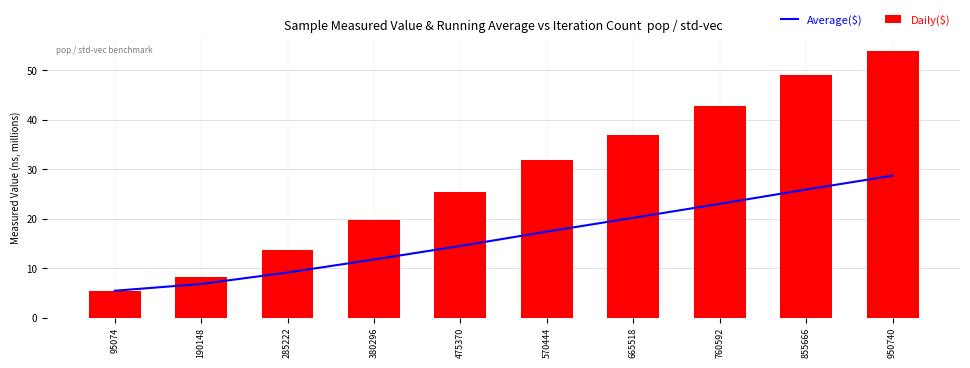

Reading left to right, extract all data points from this chart.

Average($): 95074=5.4	190148=6.8	285222=9.1	380296=11.7	475370=14.5	570444=17.4	665518=20.2	760592=23.0	855666=25.9	950740=28.7
Daily($): 95074=5.4	190148=8.2	285222=13.8	380296=19.6	475370=25.5	570444=31.9	665518=36.9	760592=42.7	855666=49.0	950740=53.9